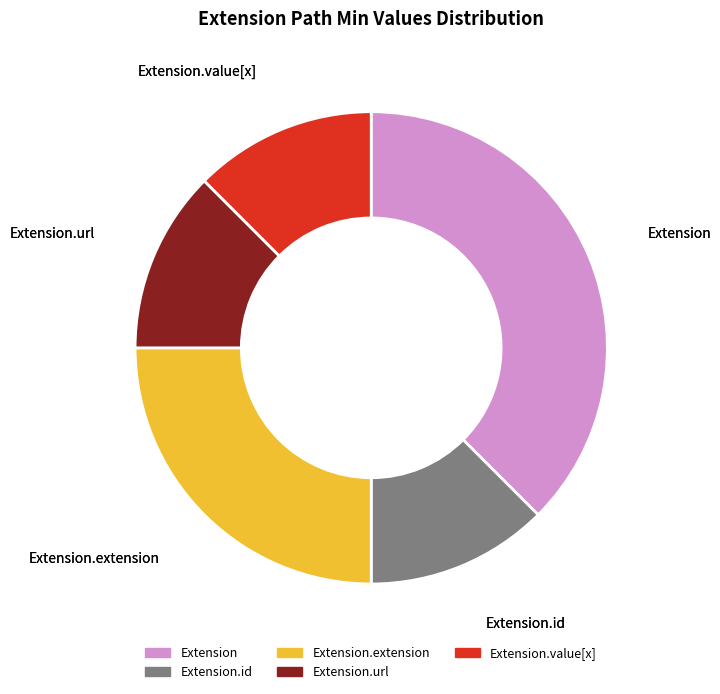

Is it true that Extension.id is 12% of the pie?

True